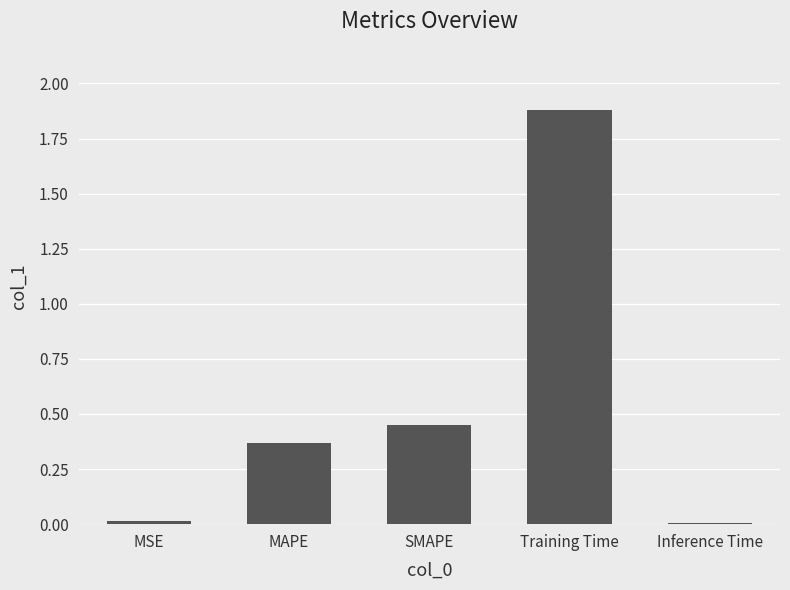

Is it true that the value at Training Time is 1.9?

True